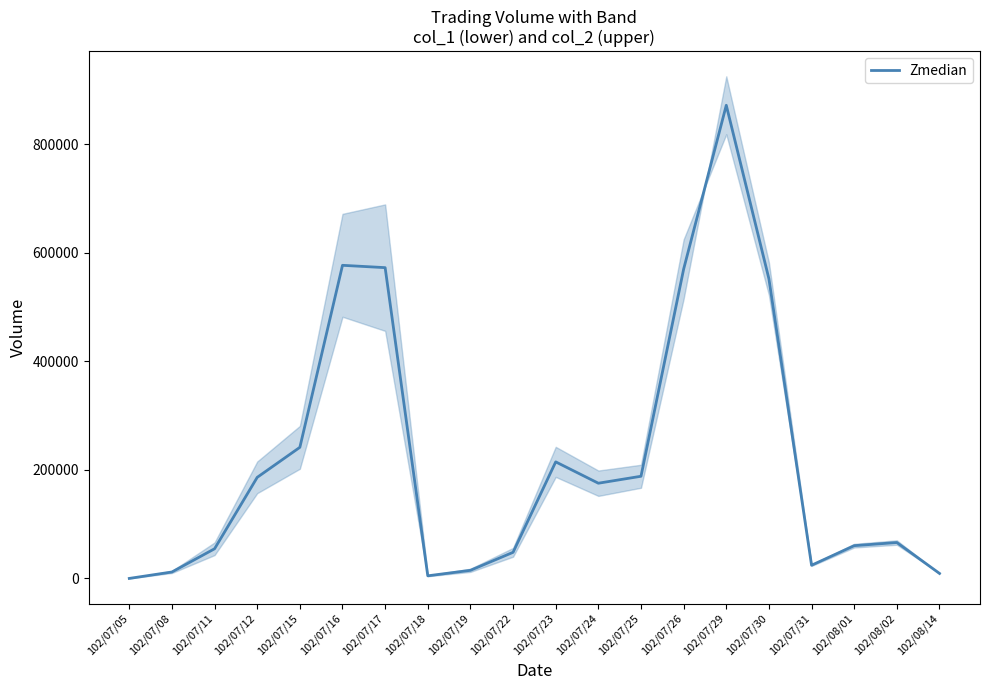

Where does the data first go above 175385?

102/07/12